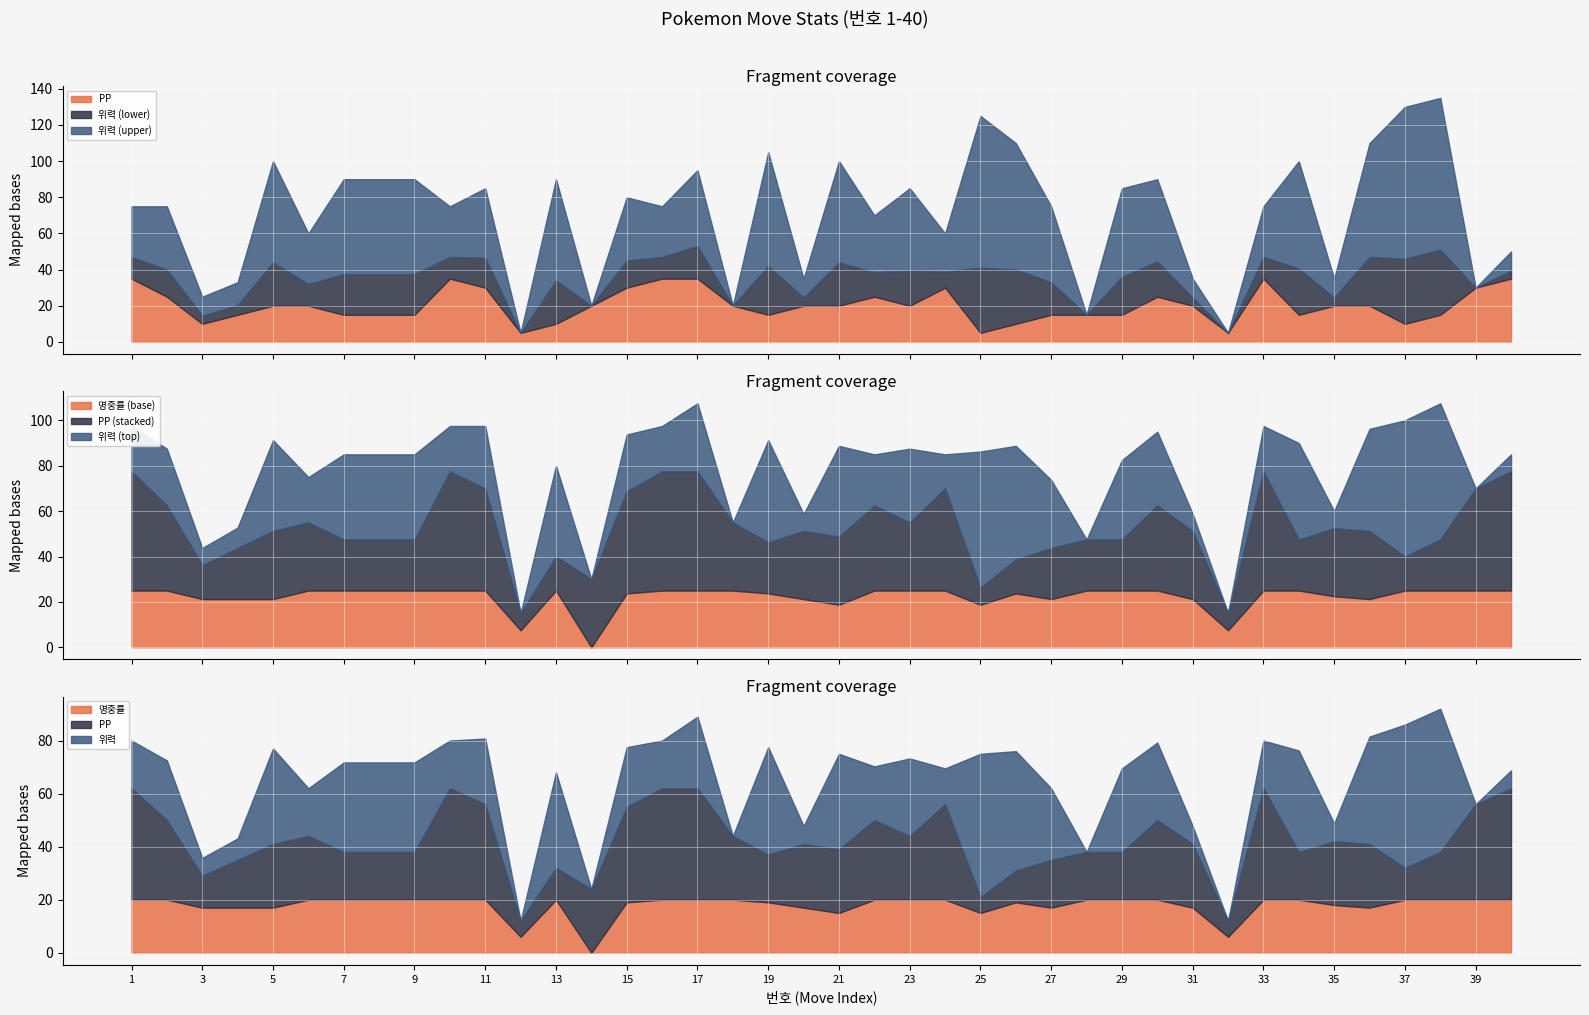

At 13, list the series in order from largest to smallest.

위력, PP, 명중률